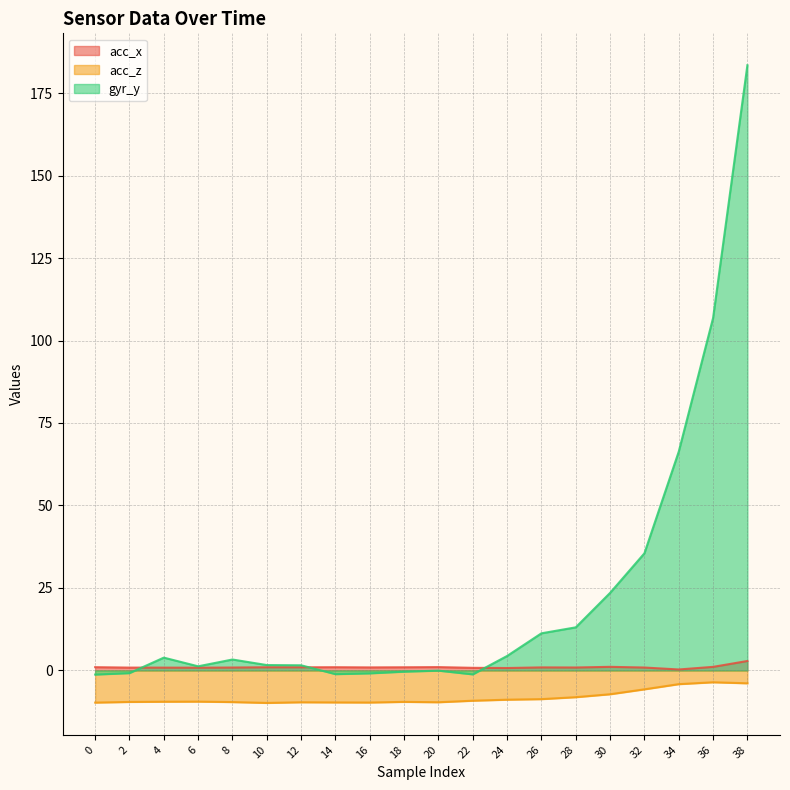

Which has a higher value, 30 or 10?

30